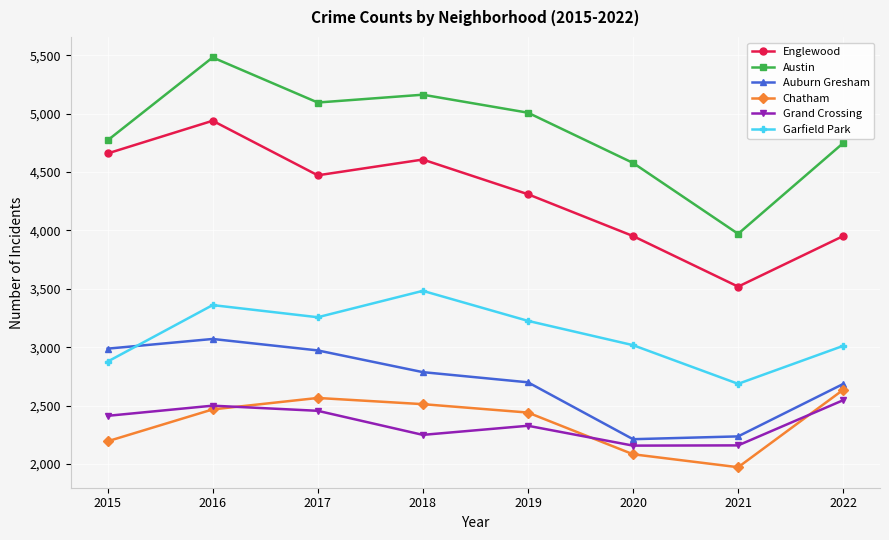

What is the sum of the Auburn Gresham values at 2022 and 2020?

4899